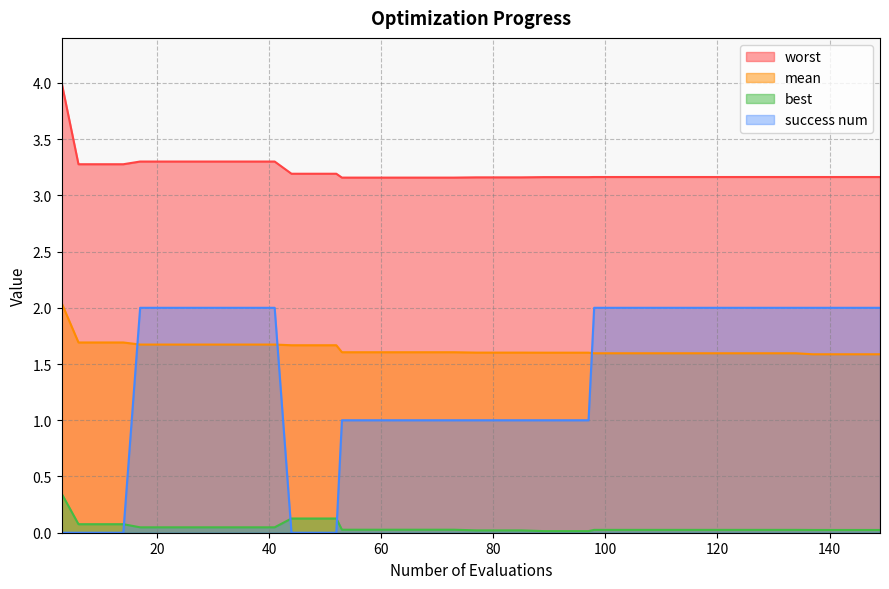

True or false: worst and mean intersect in this chart.

False